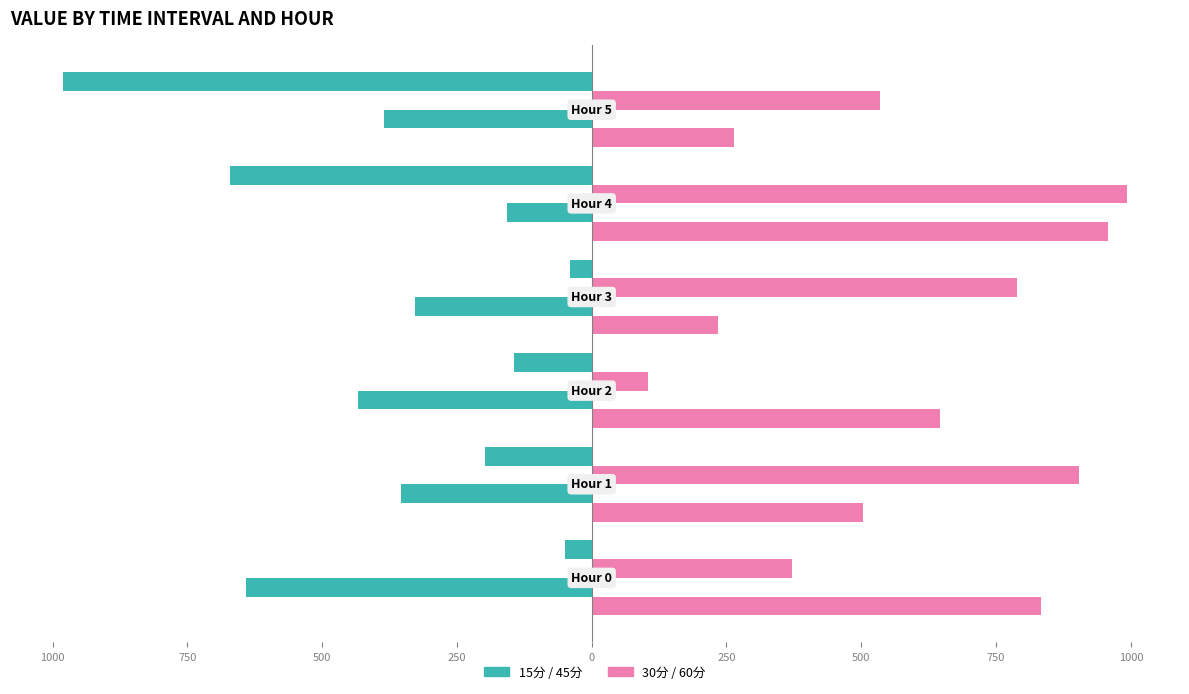

What is the value of the 30分 bar at the 2nd from the left?

904.0